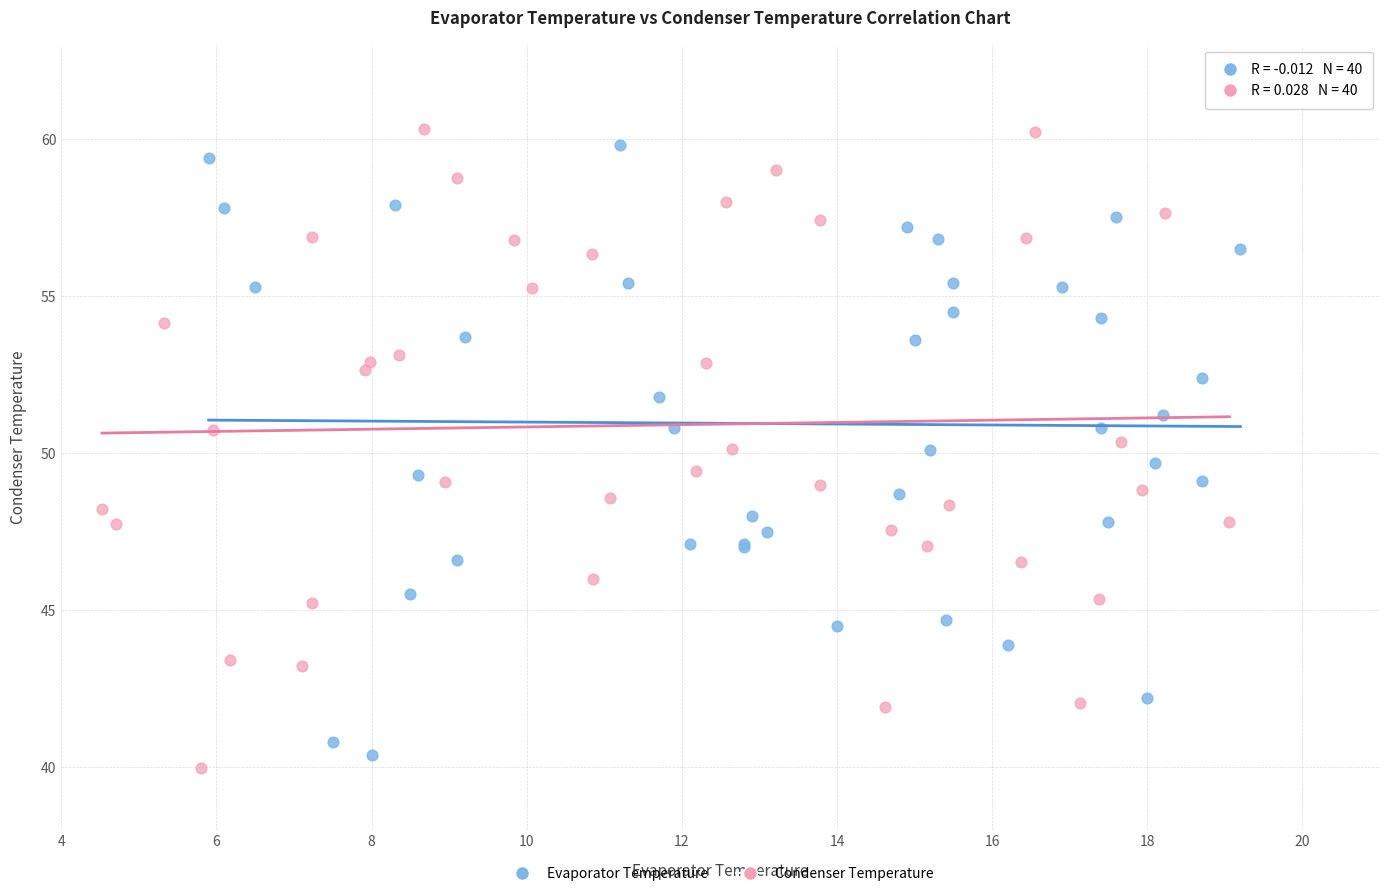

What are all the series names shown in the legend?

Evaporator Temperature, Condenser Temperature